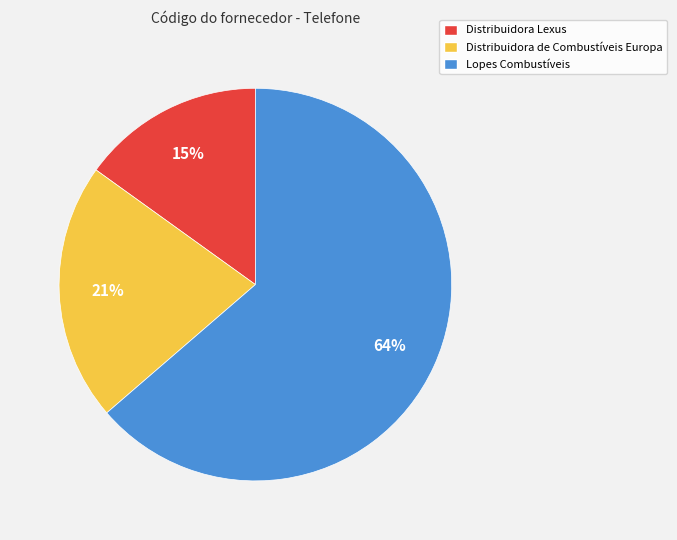

To the nearest percent, what is the average slice percentage?

33%